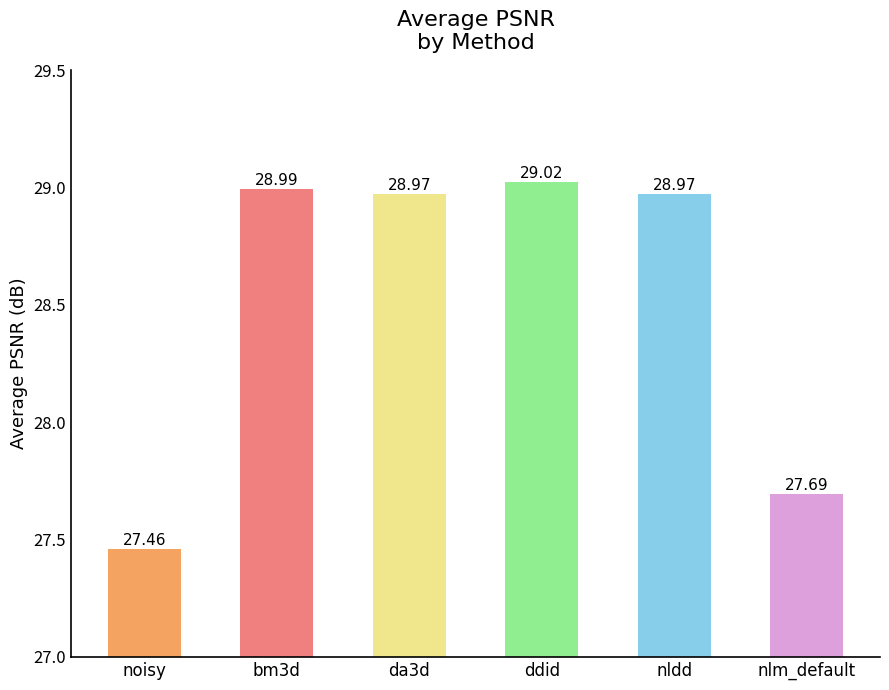

What is the greatest value displayed?

29.0